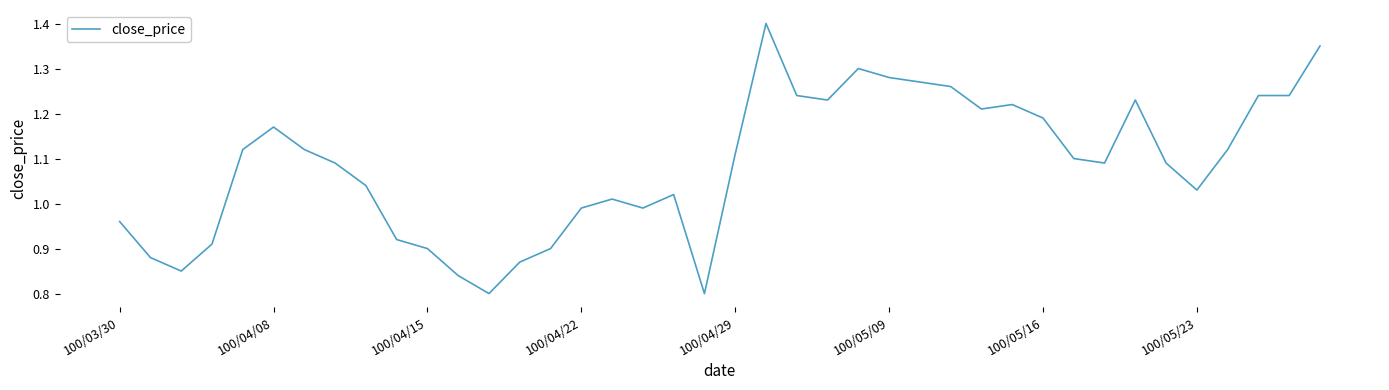

What is the difference between the maximum and minimum values?

0.6